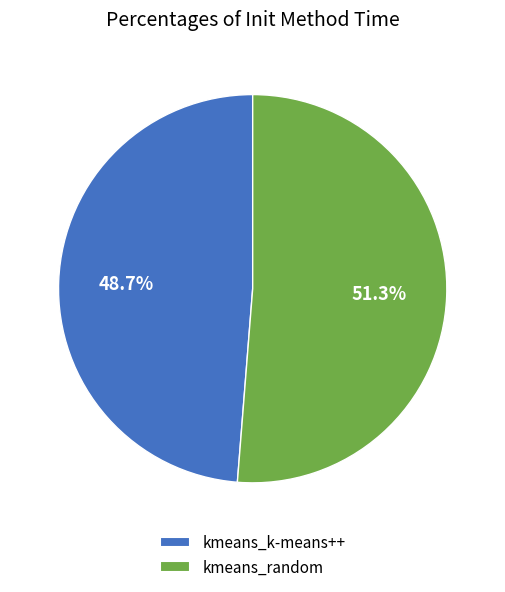

Which has a higher value, kmeans_k-means++ or kmeans_random?

kmeans_random